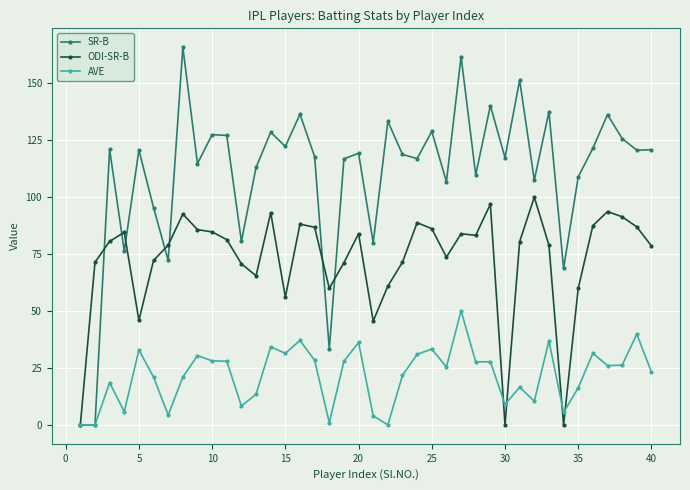

What is the maximum value for AVE?

50.1